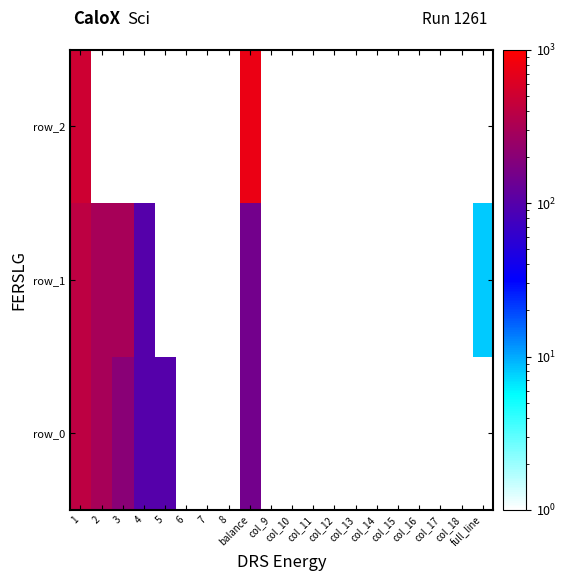

True or false: row_0 has a value of 150.0 at balance.

True